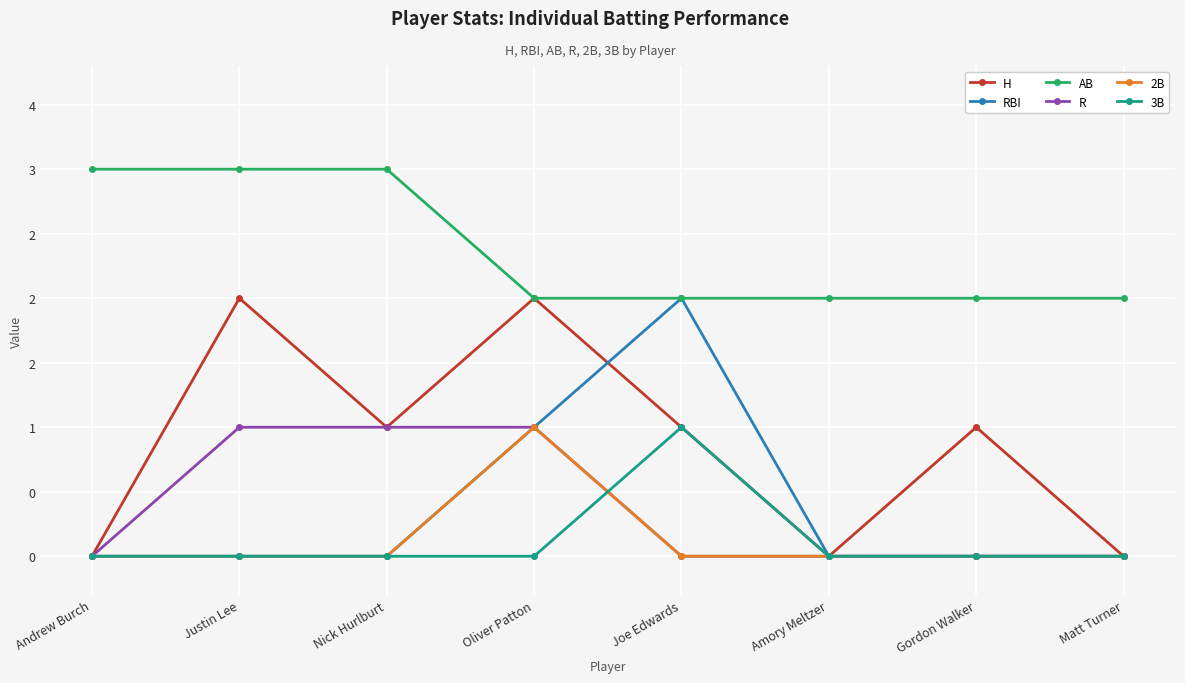

What position from the left is Nick Hurlburt?

3